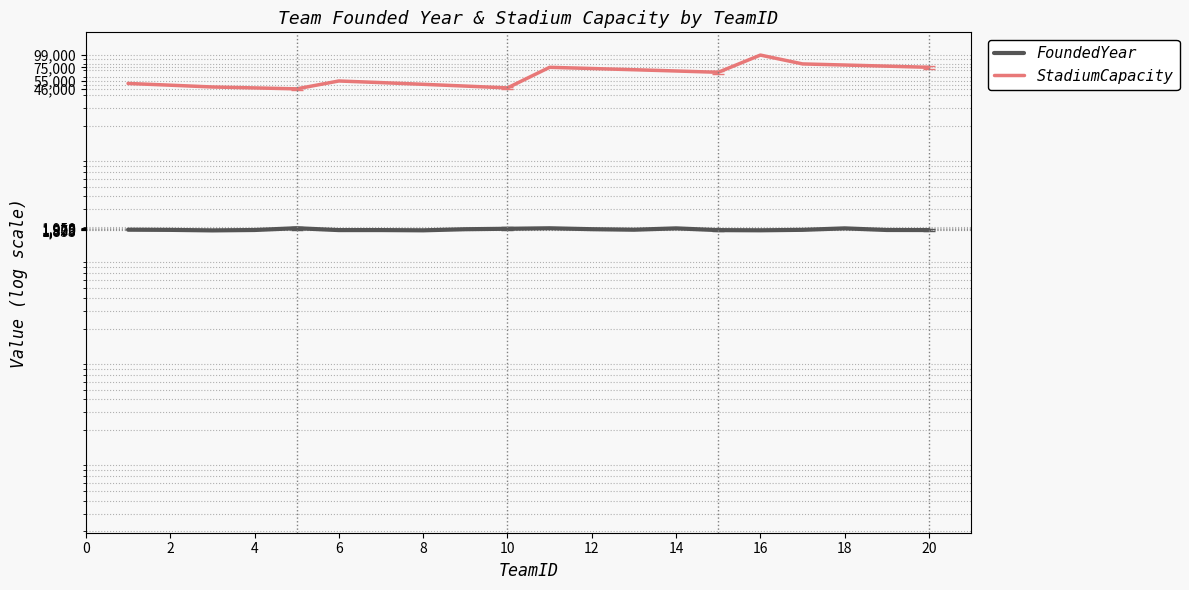

How many interior local peaks does the StadiumCapacity series have?

3